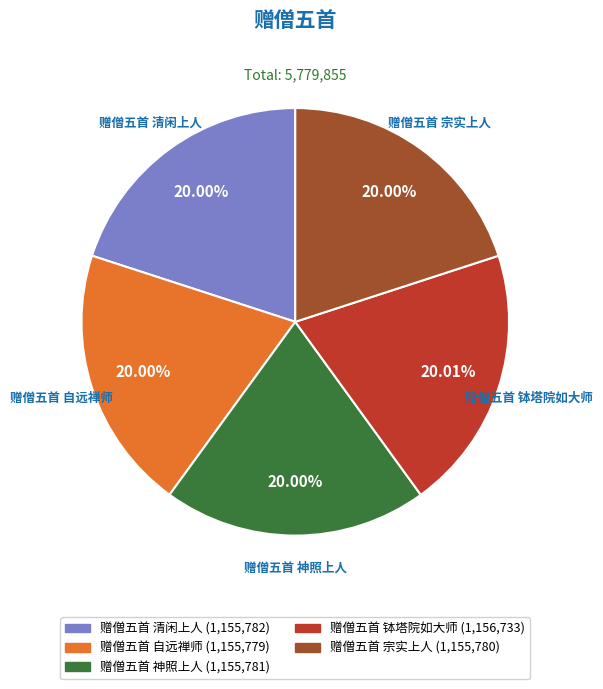

Does any single category account for the majority?

No